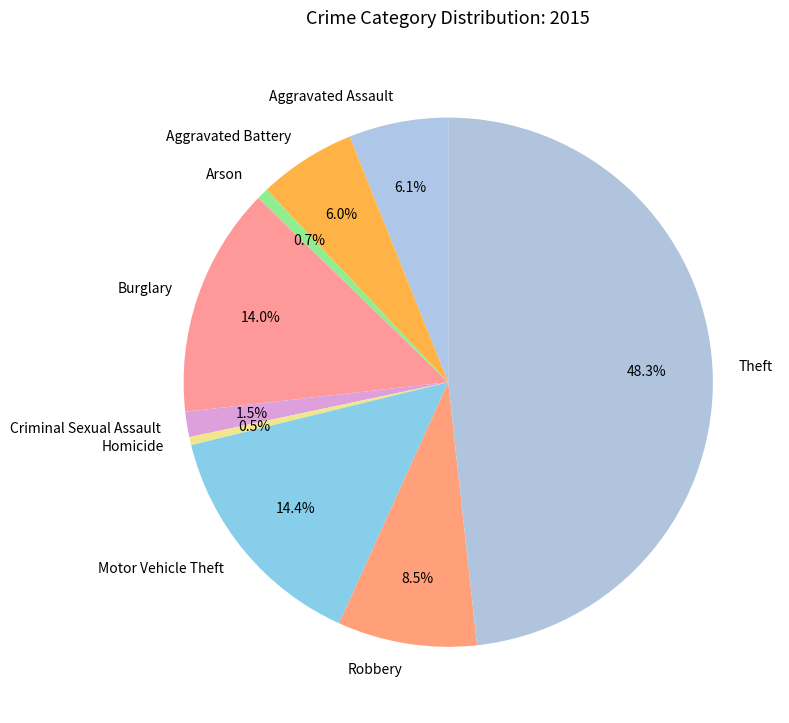

To the nearest percent, what percentage of the pie is Aggravated Assault?

6%